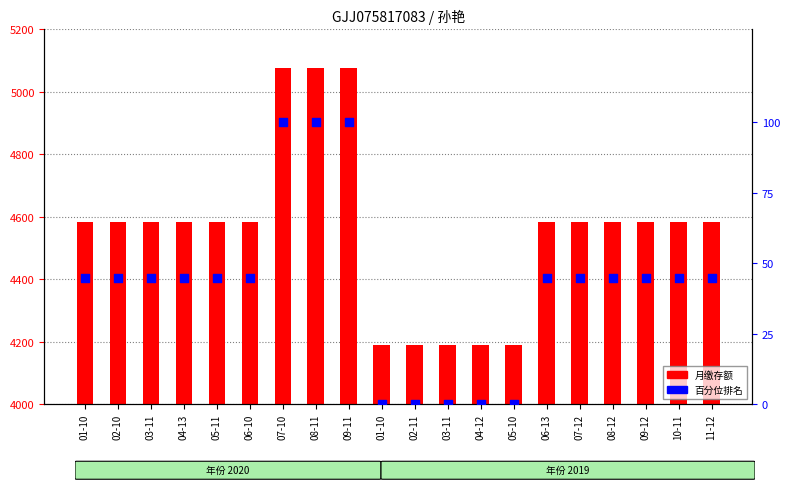

Which series has the widest spread of Y values?

月缴存额